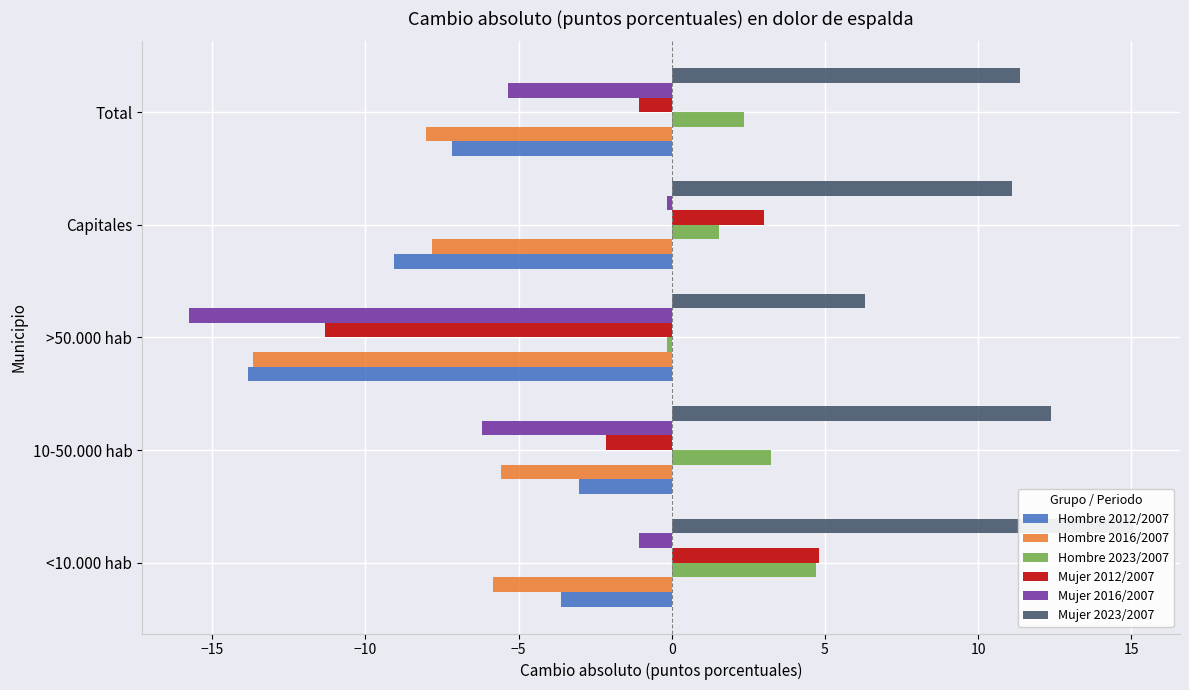

True or false: Hombre 2012/2007 has a value of -3.0 at 10-50.000 hab.

True